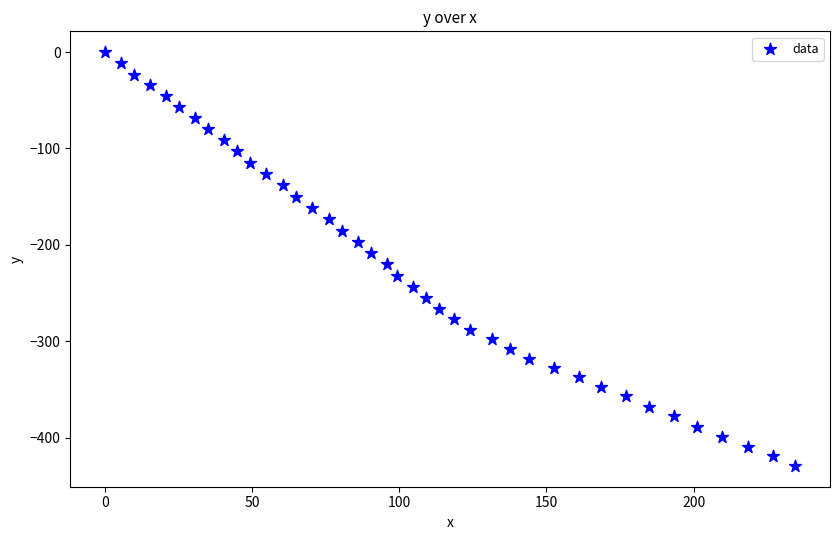

What is the range of X values (max minus min)?

234.6